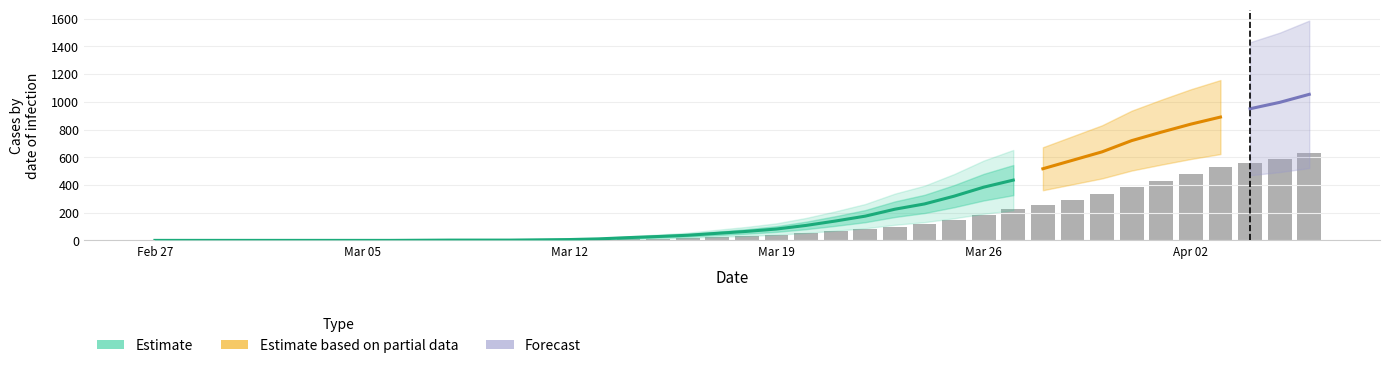

True or false: the data shows 303.7 at Mar 26.

False